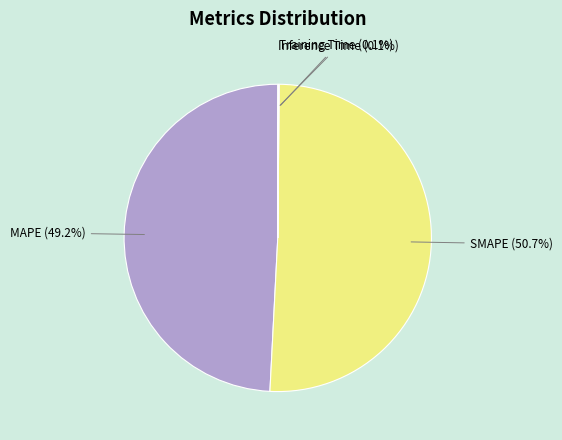

Approximately how many times larger is the value at SMAPE compared to MAPE?

1.0